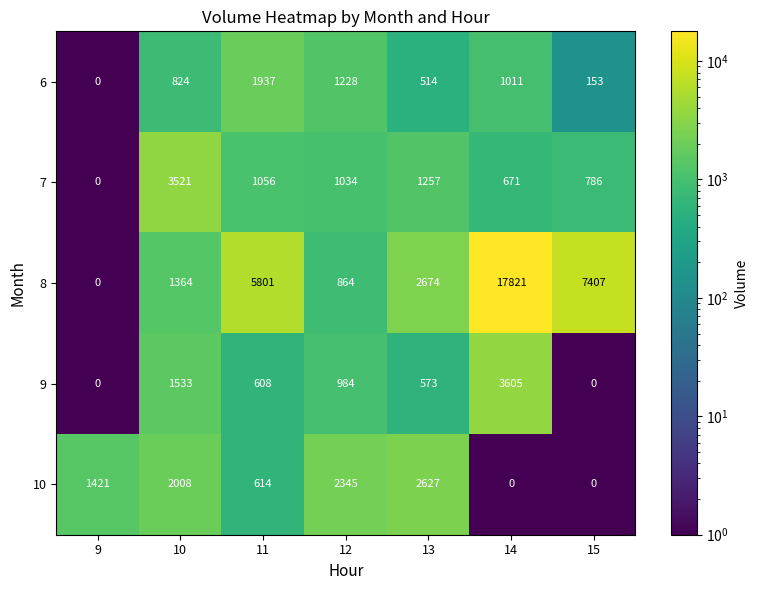

True or false: 8 has a value of 7807 at 14.

False